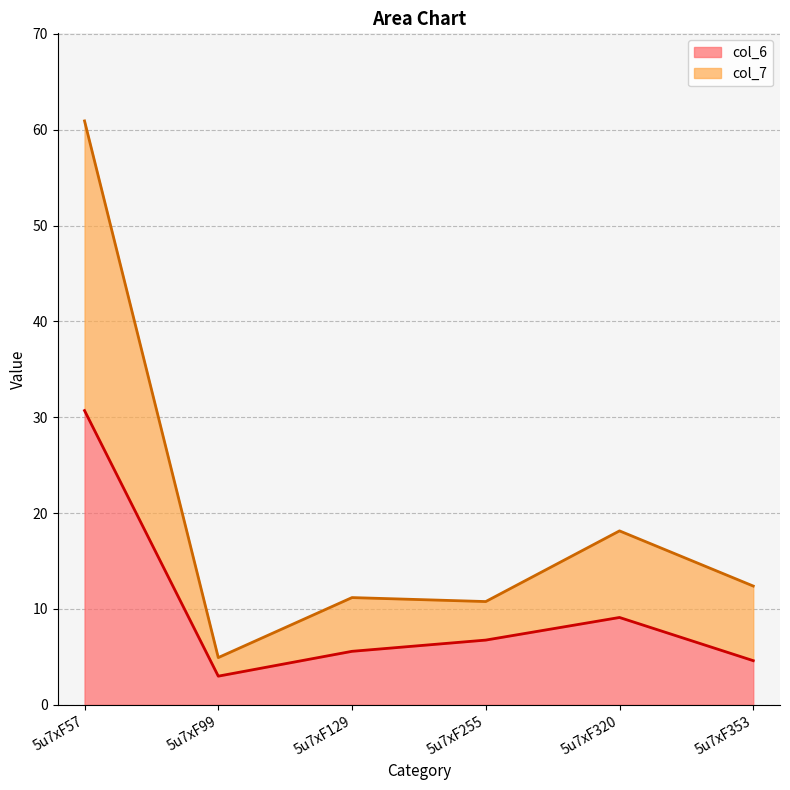

What is the average value of the col_7 series?

19.7